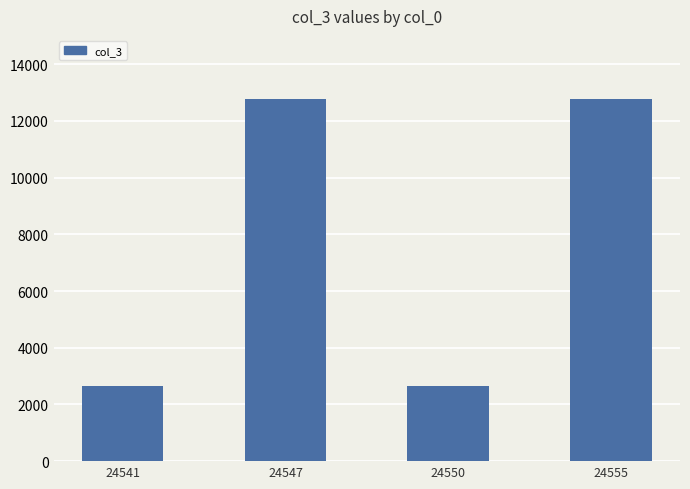

How many values are below 12767?

2